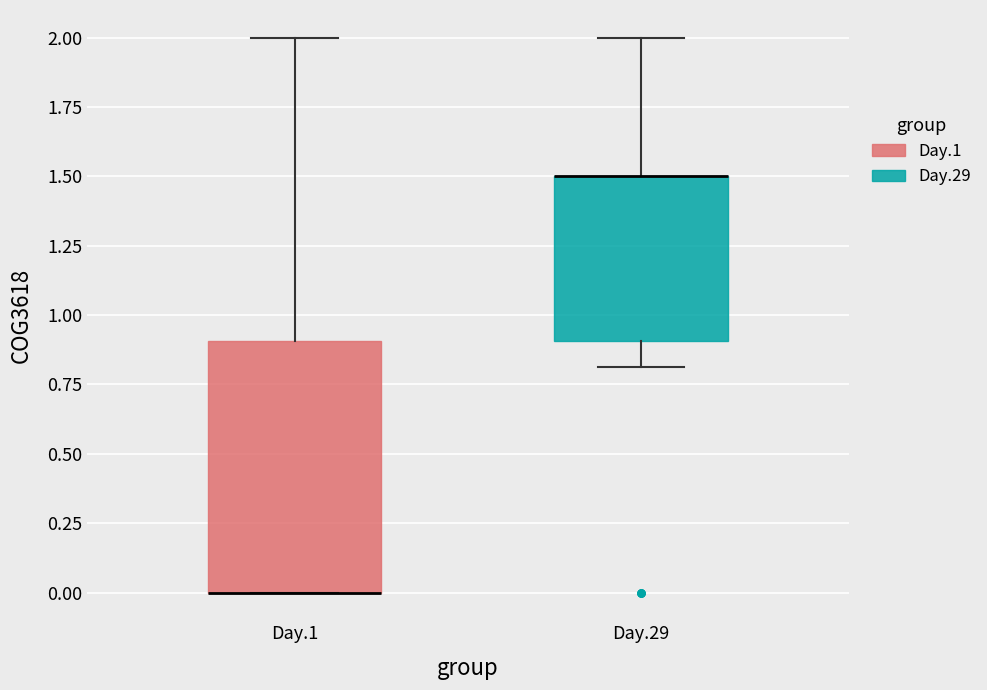

Which box is the tallest, from its lower edge to its upper edge?

Day.1